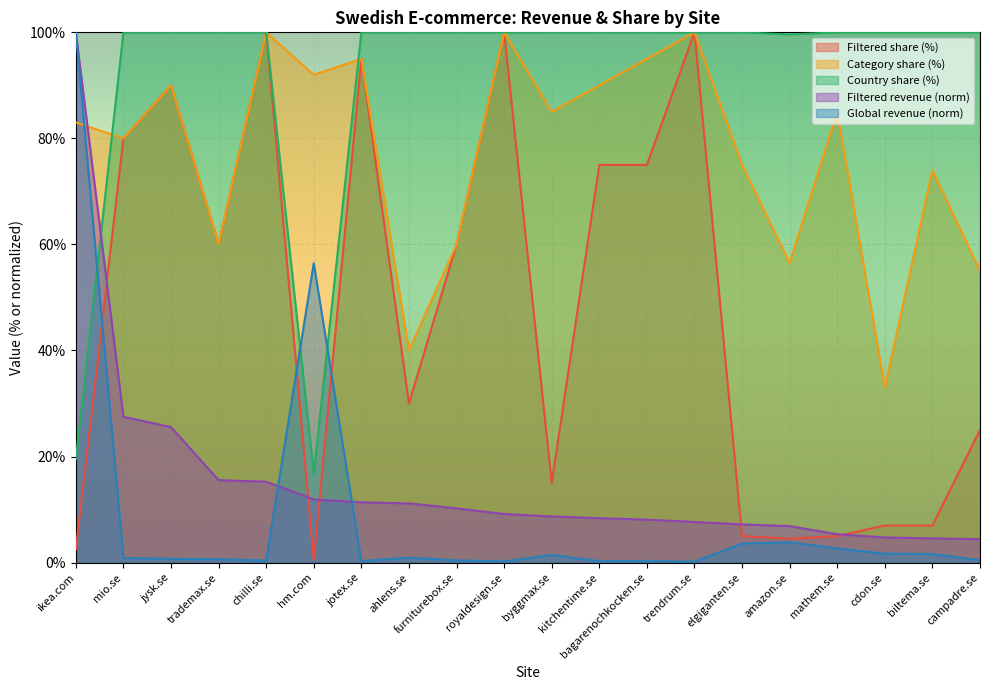

What position from the right is hm.com?

15